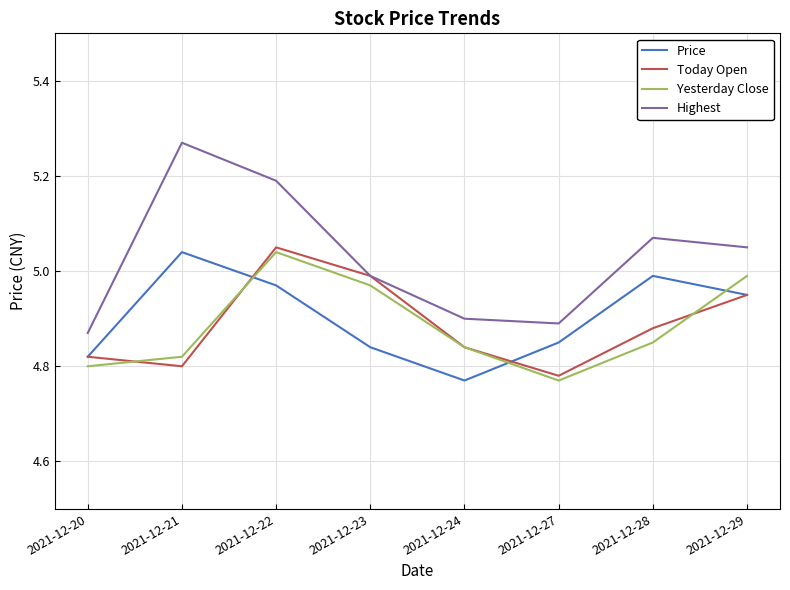

The value of Price at 2021-12-21 is 5.0. True or false?

True